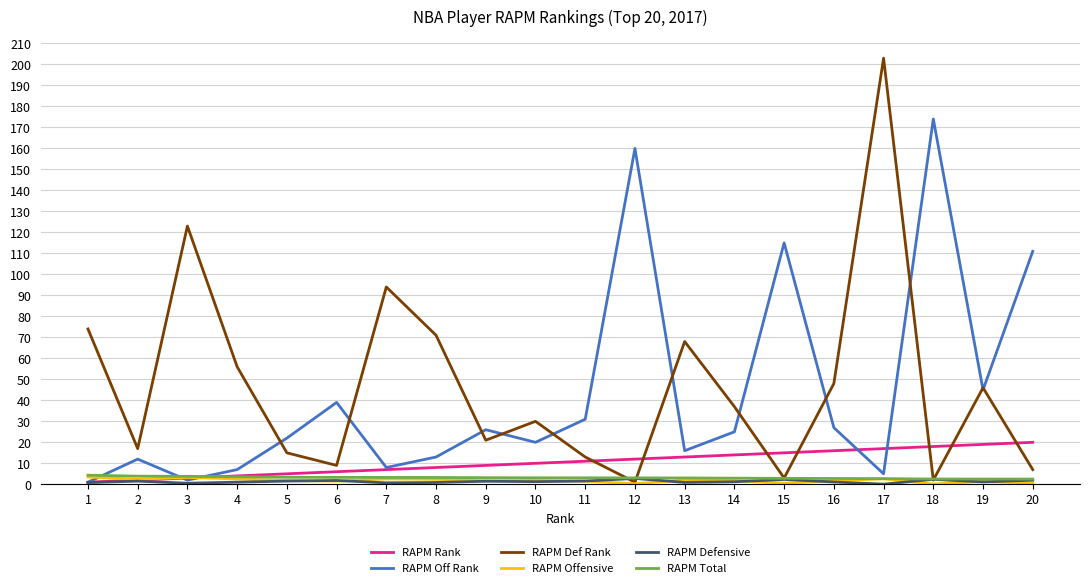

At how many categories does at least one series exceed 119?

4